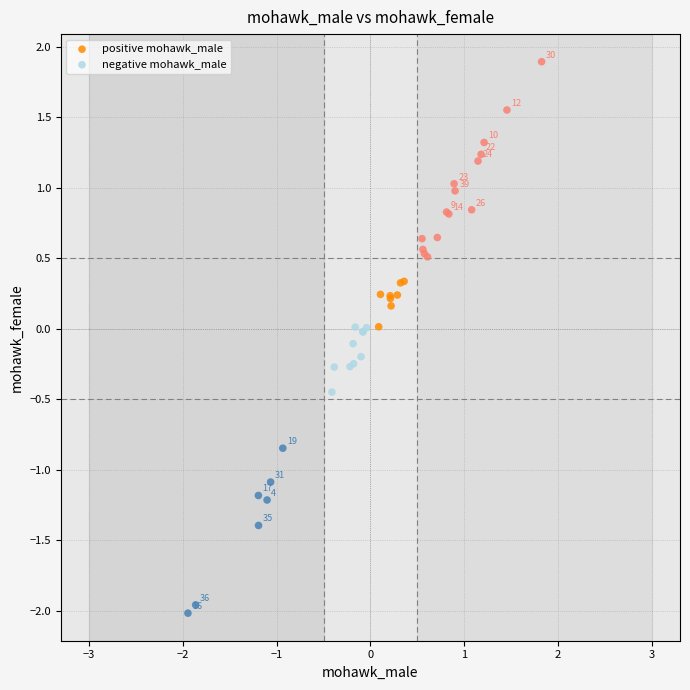

Which series contains the lowest Y value?

negative mohawk_male